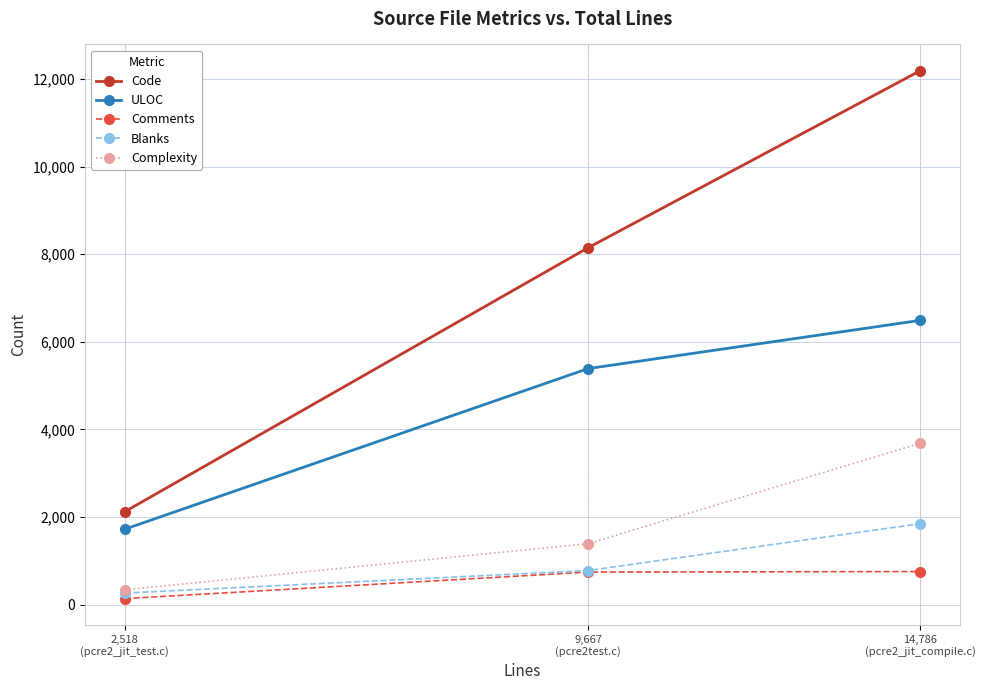

What is the value of the Complexity point at the 1st from the left?

338